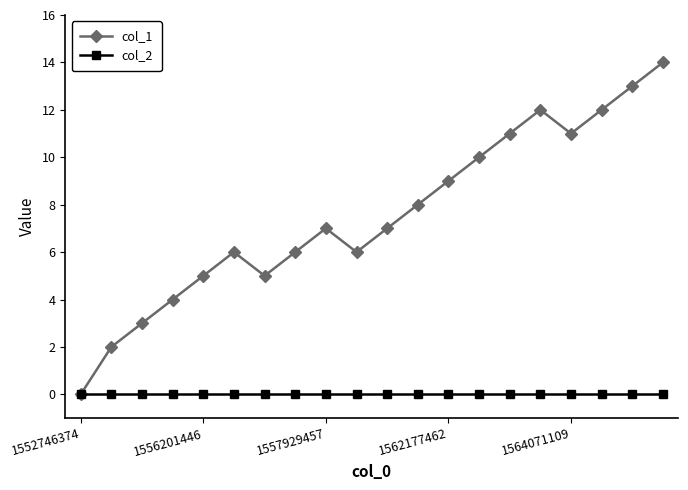

Which series has the widest spread of values?

col_1